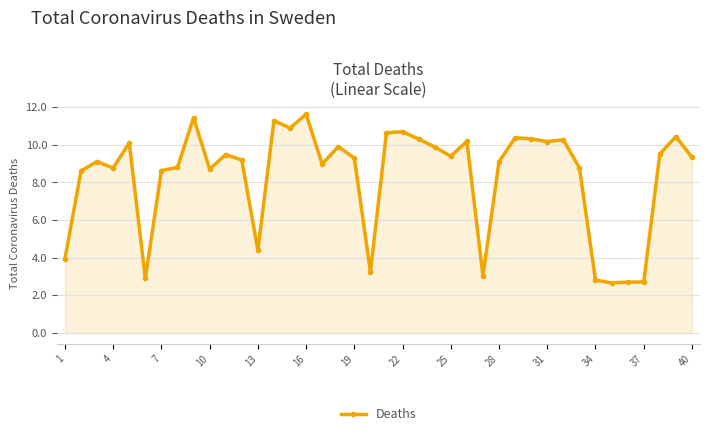

What is the value of the 21st point from the left?

10.6